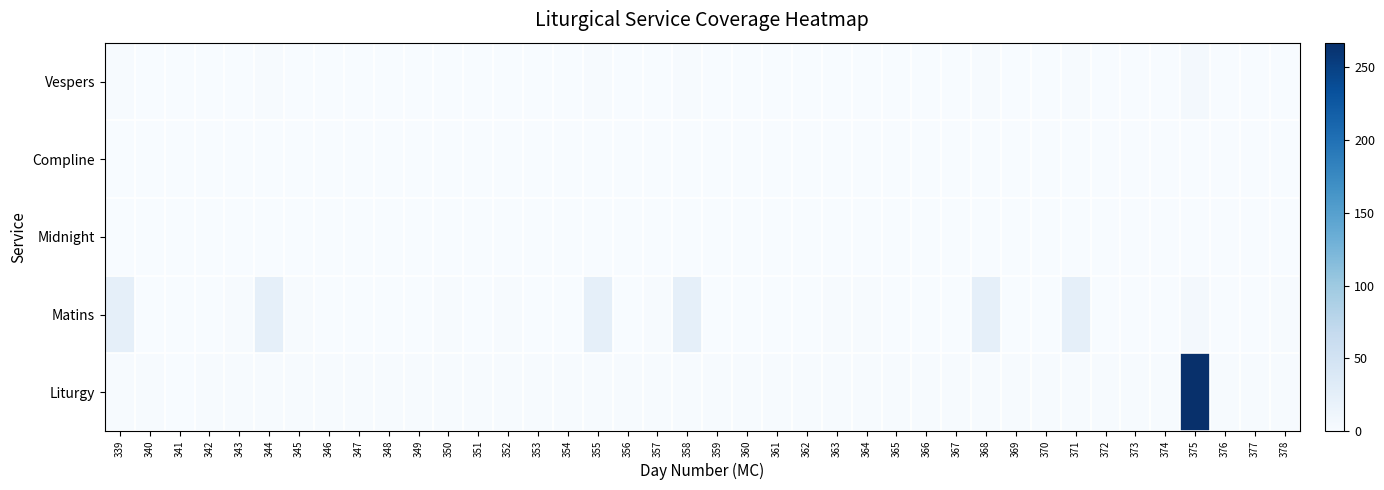

List the series in order of their peak value, highest first.

Liturgy, Matins, Vespers, Compline, Midnight